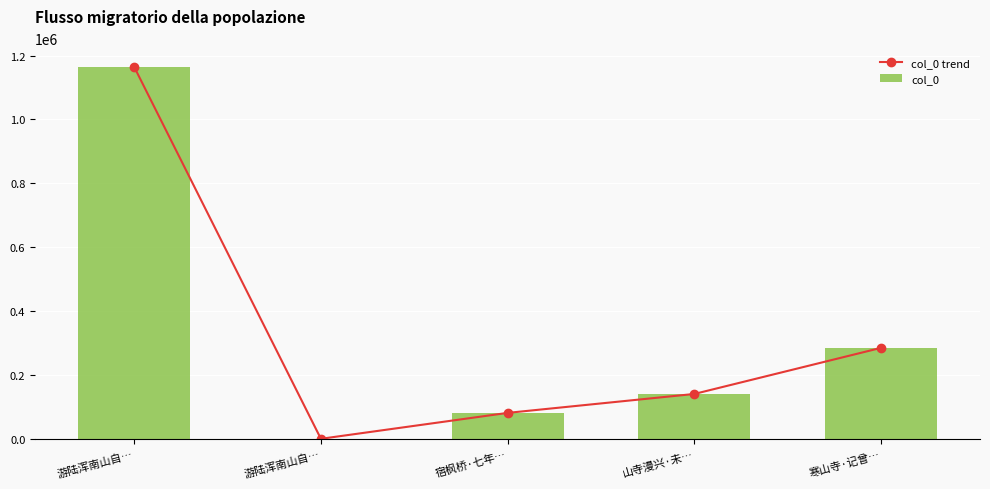

Reading right to left, what are all the values shown in this chart?

col_0 trend: 寒山寺·记曾…=285410	山寺漫兴·未…=141169	宿枫桥·七年…=81934	游陆浑南山自…=842	游陆浑南山自…=1164570
col_0: 寒山寺·记曾…=285410	山寺漫兴·未…=141169	宿枫桥·七年…=81934	游陆浑南山自…=842	游陆浑南山自…=1164570